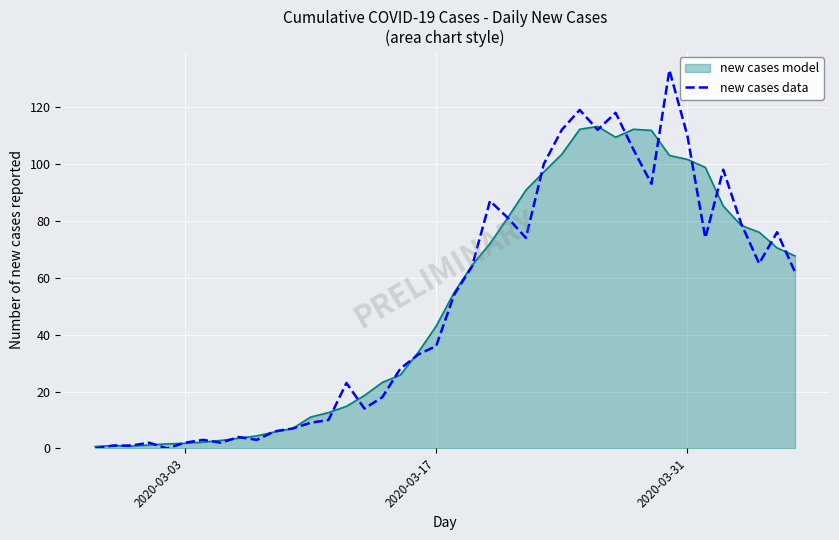

Which series has the largest range (max minus min)?

new cases data